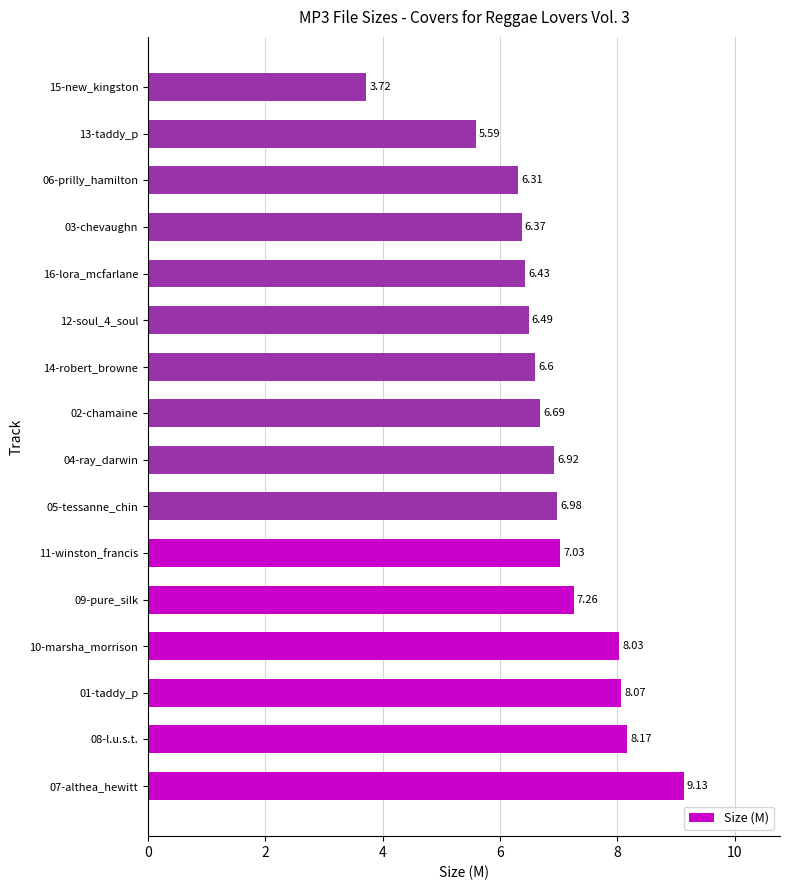

Rank the categories by value from highest to lowest.

07-althea_hewitt, 08-l.u.s.t., 01-taddy_p, 10-marsha_morrison, 09-pure_silk, 11-winston_francis, 05-tessanne_chin, 04-ray_darwin, 02-chamaine, 14-robert_browne, 12-soul_4_soul, 16-lora_mcfarlane, 03-chevaughn, 06-prilly_hamilton, 13-taddy_p, 15-new_kingston